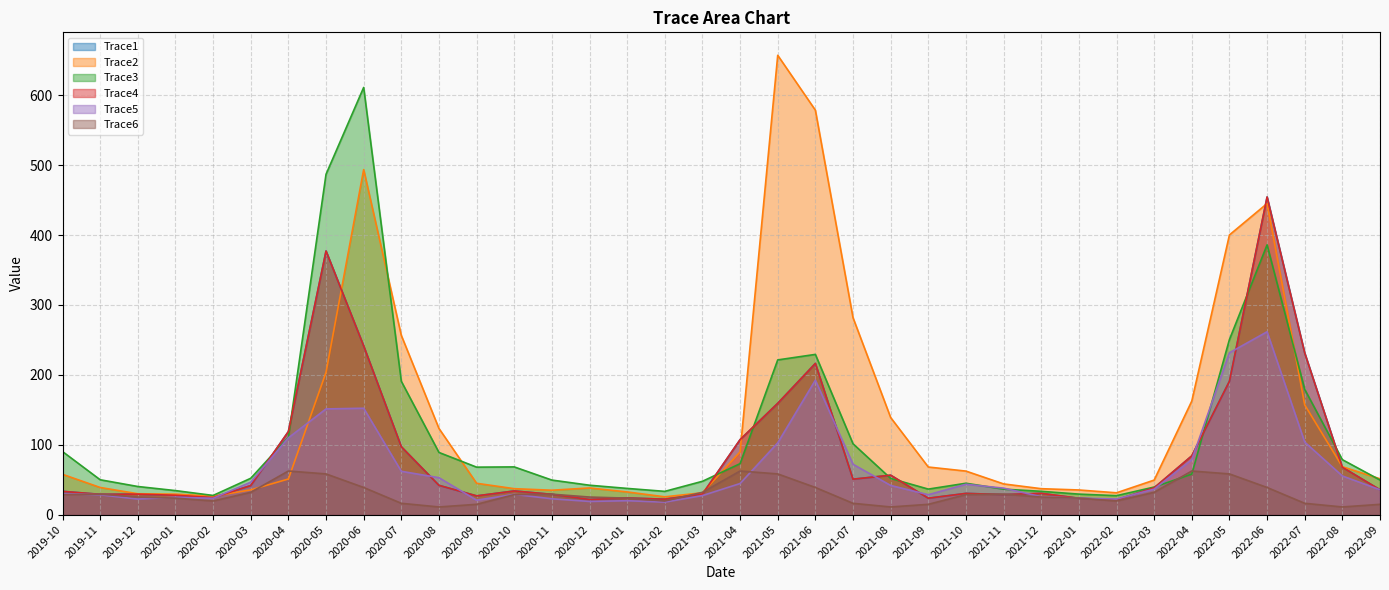

What is the average value of the Trace5 series?

63.8